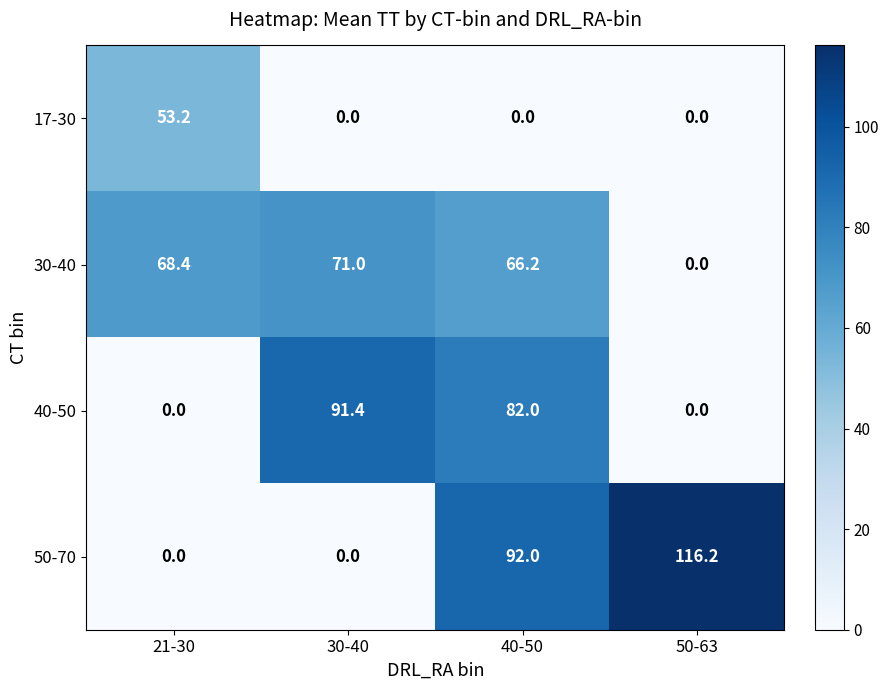

At how many categories does at least one series exceed 38?

4